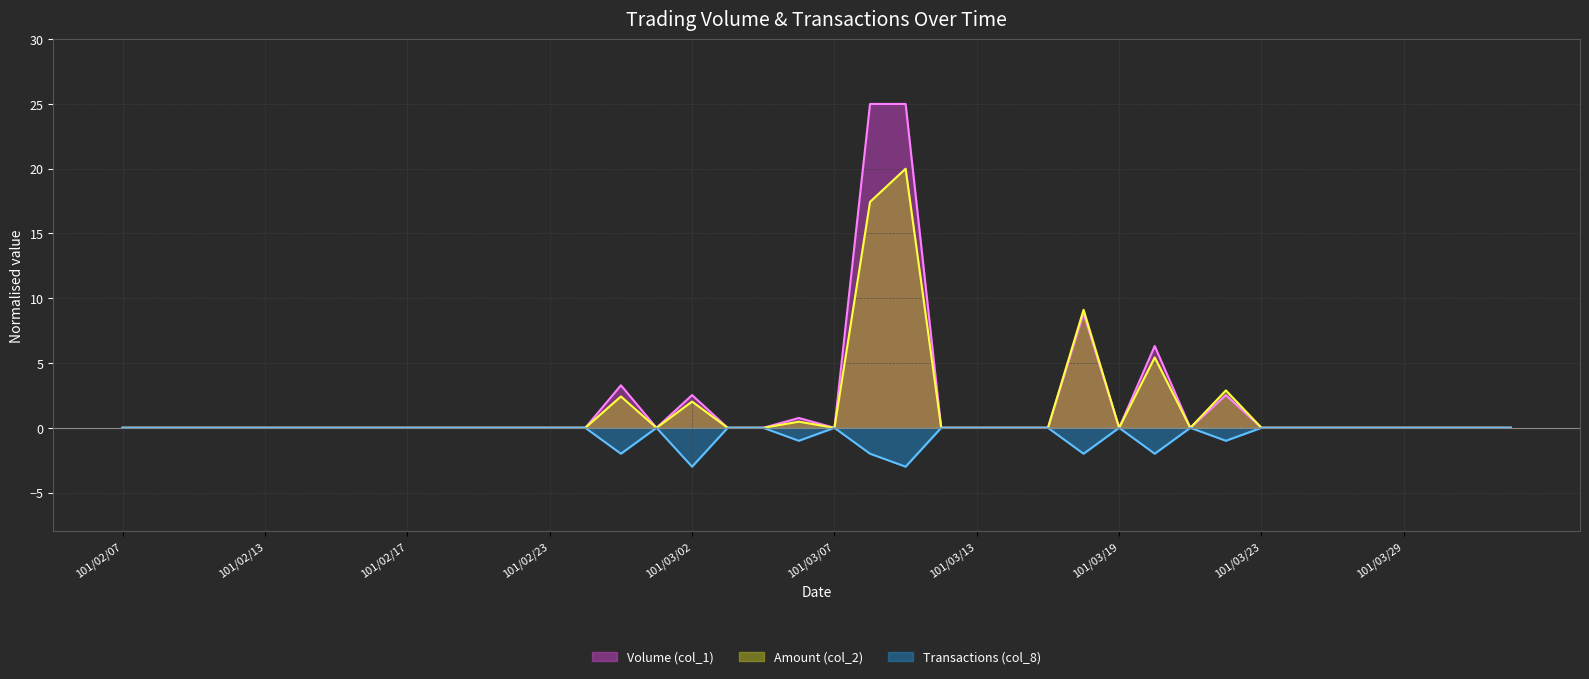

In Amount (col_2), how many points are lower than both neighbors (excluding endpoints)?

4